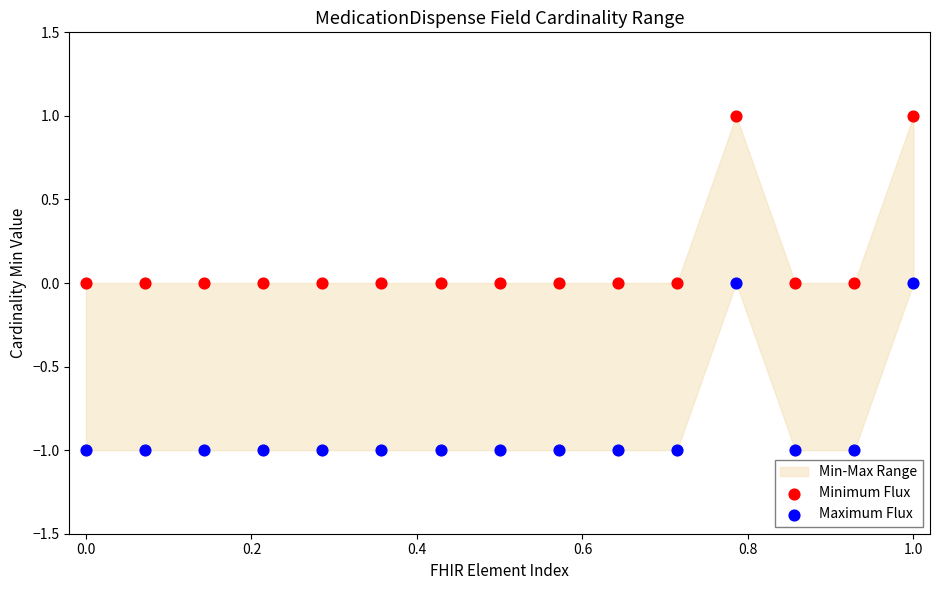

Which series contains the highest Y value?

Minimum Flux